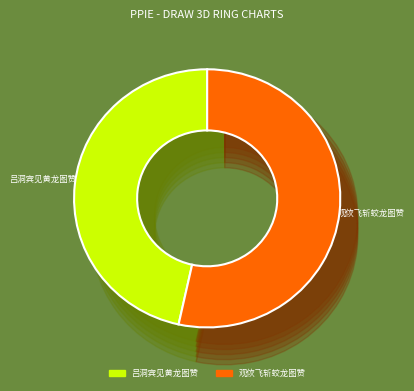

What percentage is the 观佽飞斩蛟龙图赞 slice, to the nearest percent?

53%